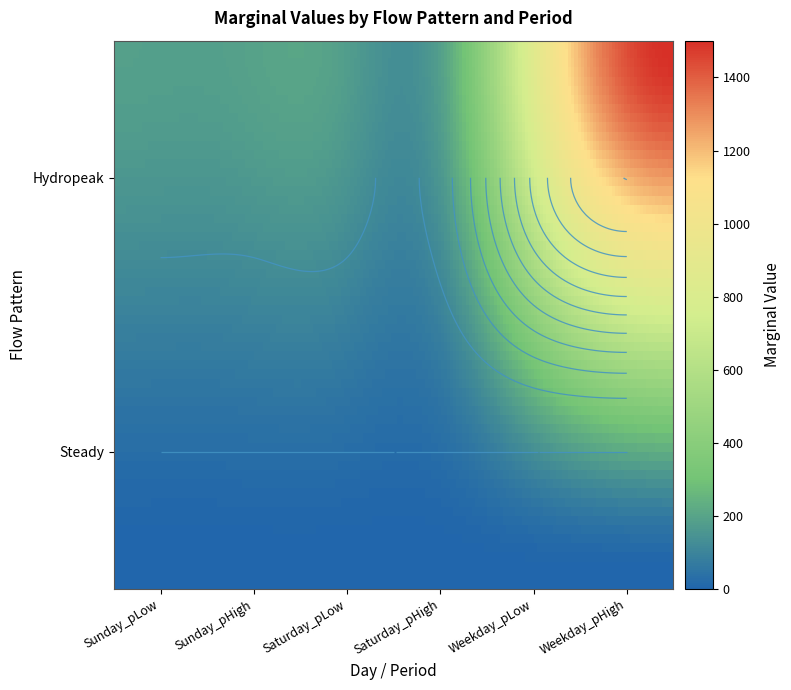

What is the difference between the Hydropeak values at 4 and 2?

896.2